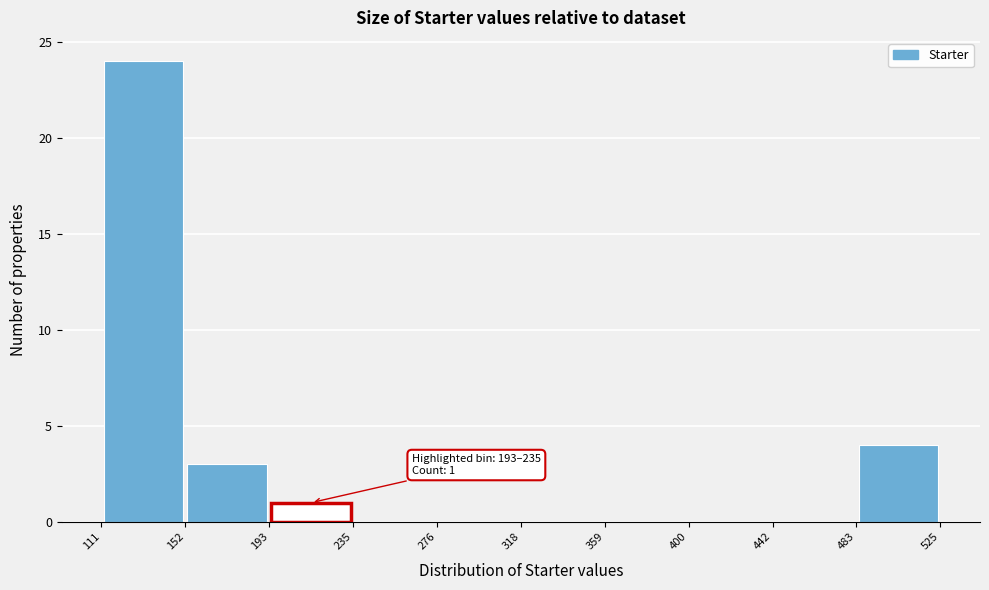

Over which range of the x-axis is the bar tallest?

111 to 152